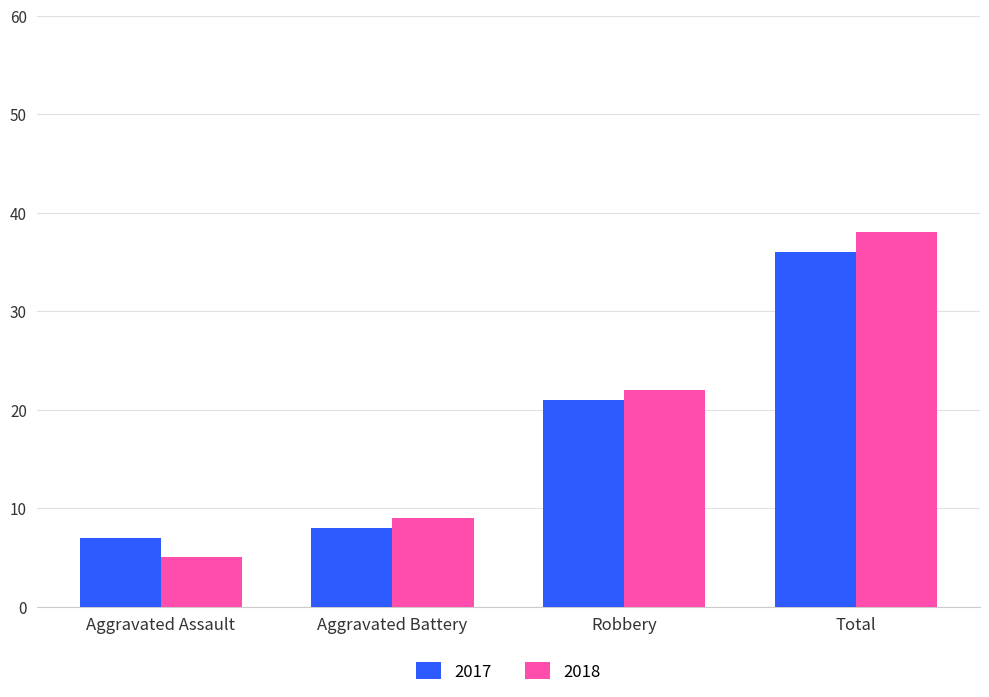

What position from the left is Robbery?

3